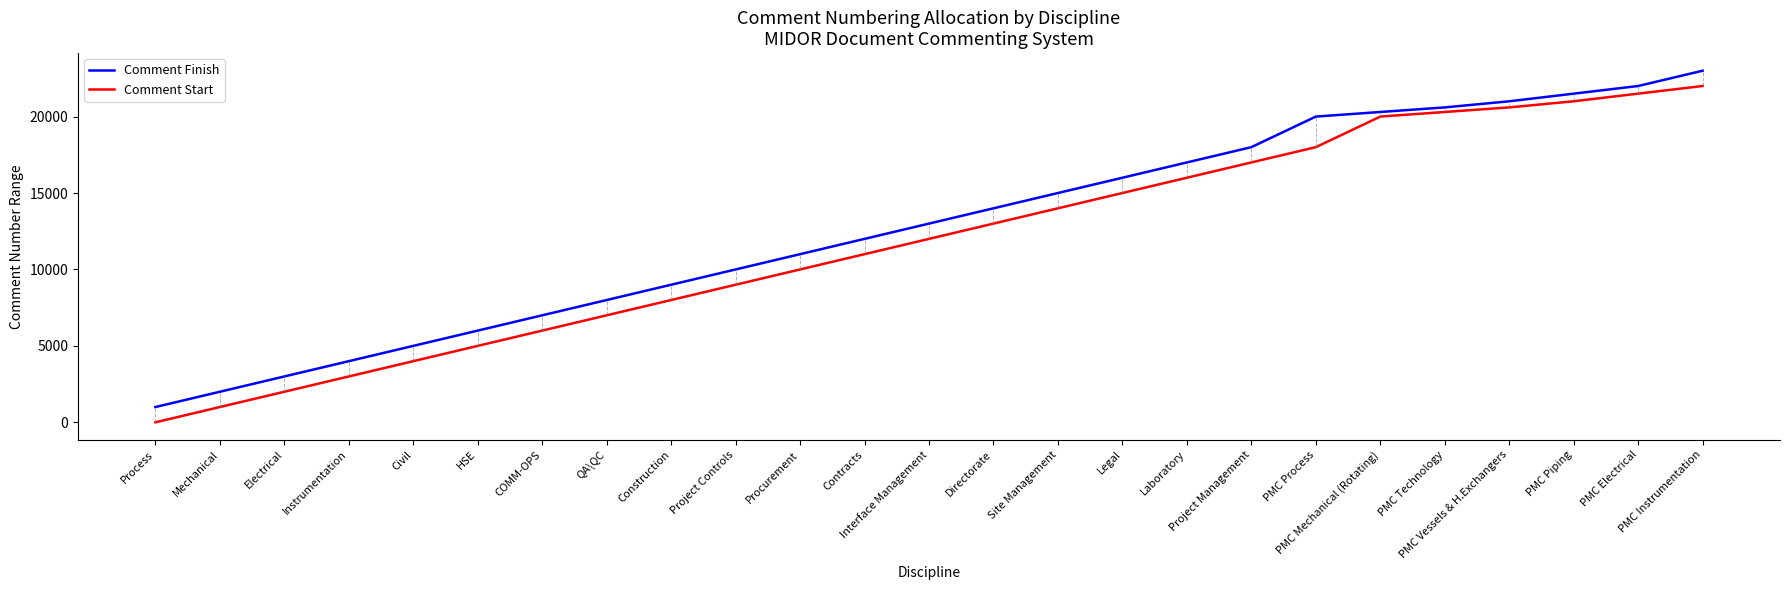

True or false: Comment Start and Comment Finish cross at least once.

False